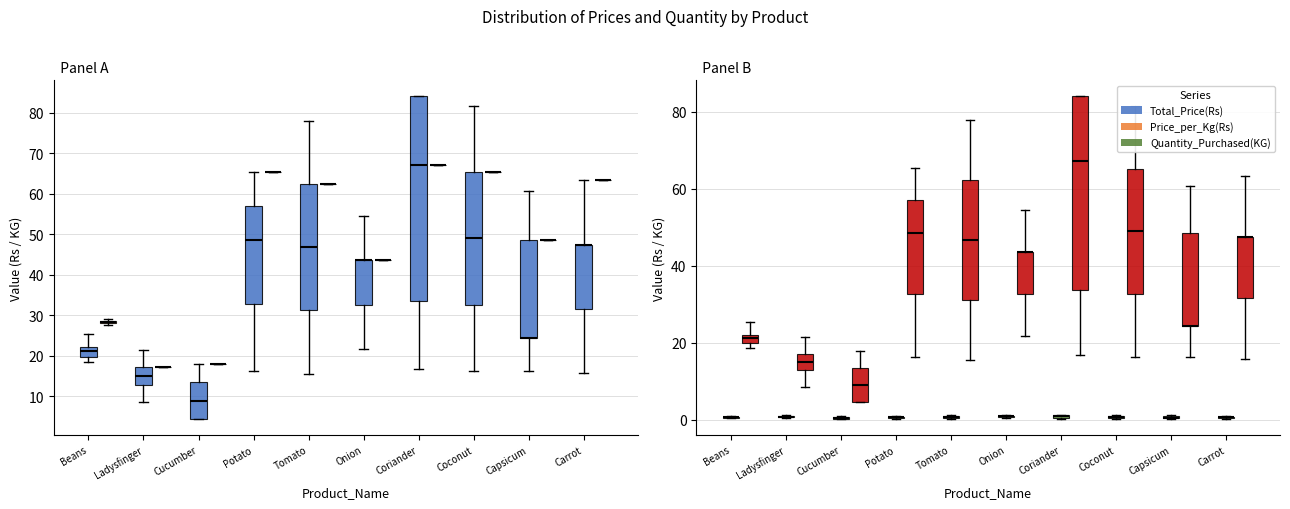

What is the label of the 5th bar from the left?

Tomato